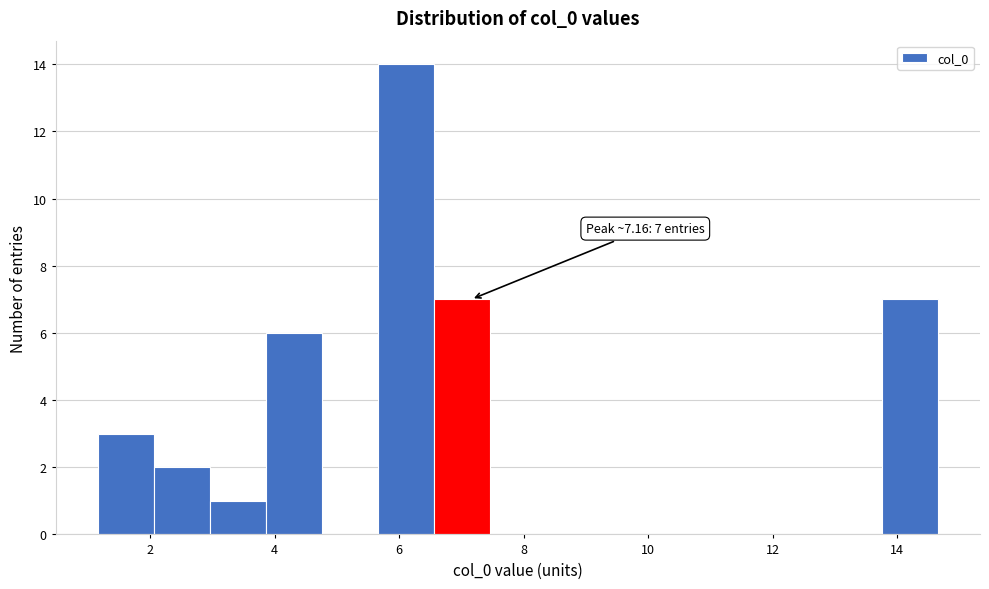

Which range on the x-axis has the tallest bar?

5.6 to 6.6